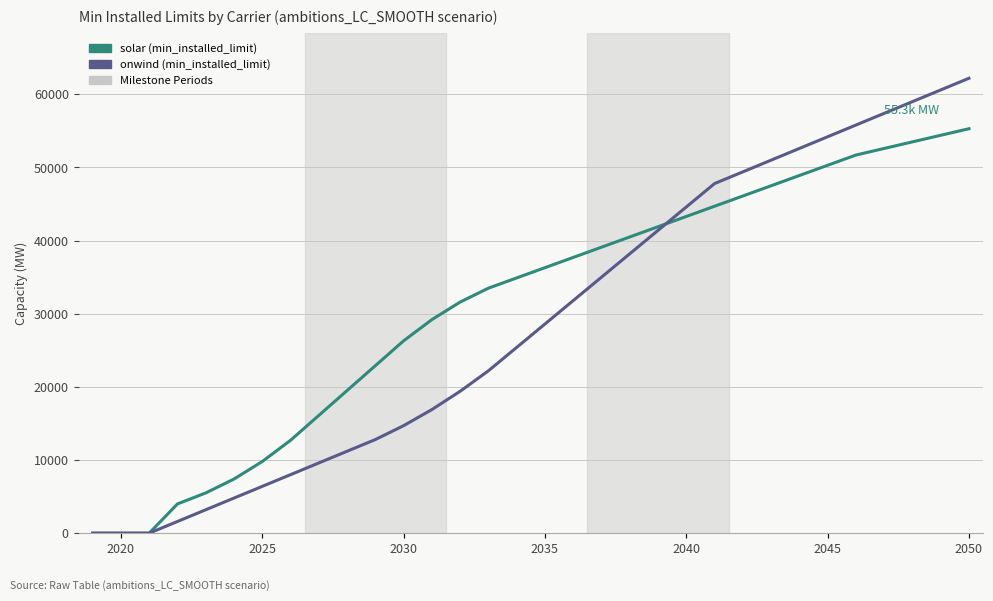

What is the maximum value shown in the chart?

62200